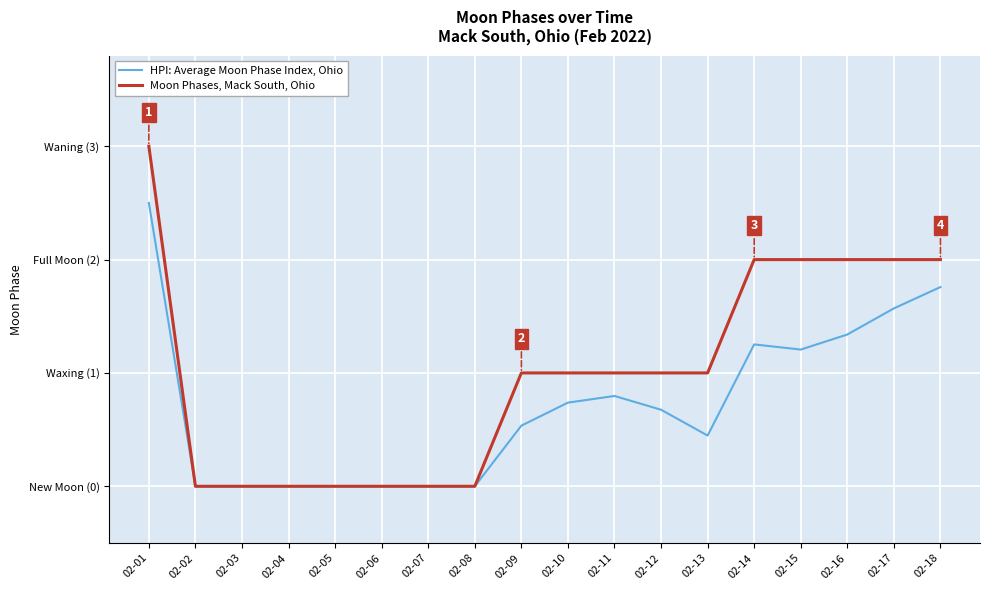

True or false: Moon Phases, Mack South, Ohio has more than 2 points higher than both neighbors.

False